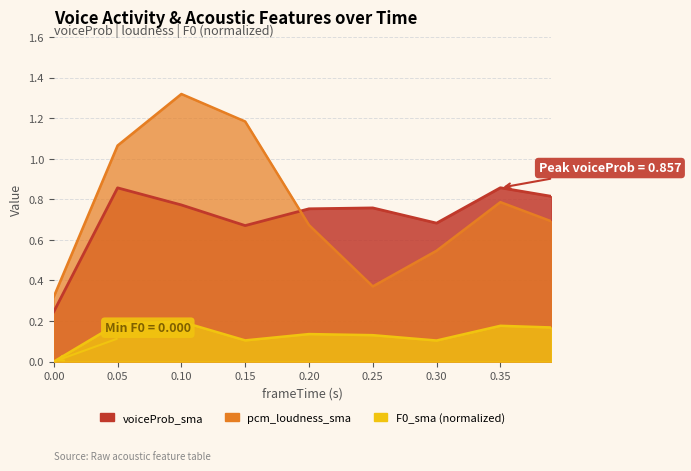

What is the sum of the F0_sma_norm values at 0.15 and 0.25?

0.2